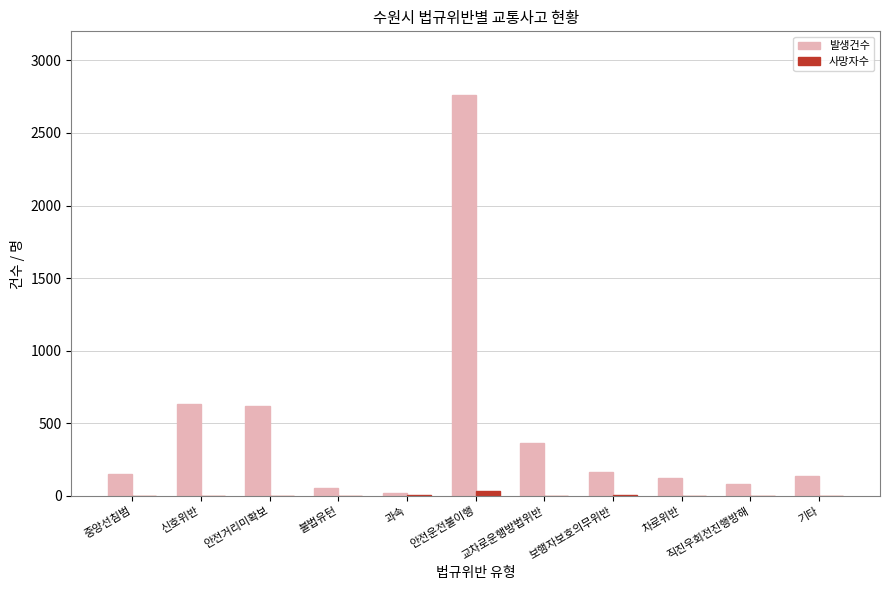

Which series changed the most between 불법유턴 and 안전운전불이행?

발생건수